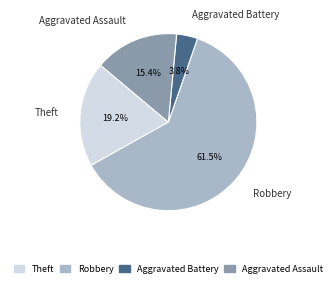

To the nearest percent, what portion does Aggravated Assault represent?

15%